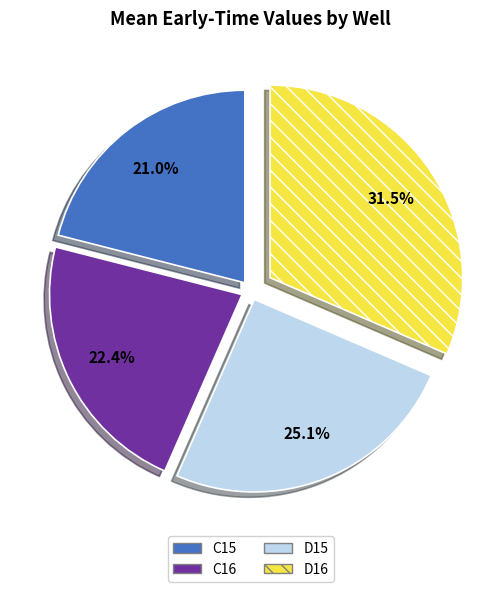

True or false: D16 accounts for 41% of the total.

False